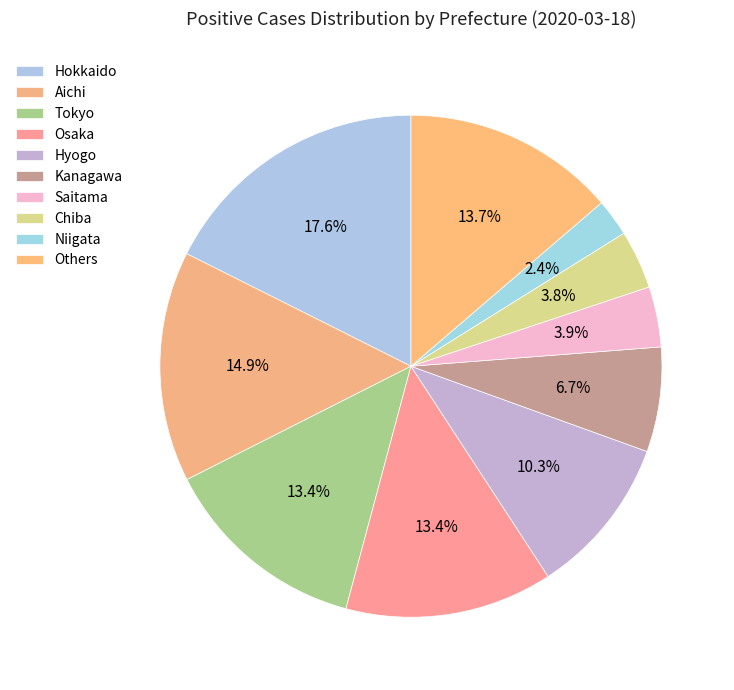

How many segments does this pie chart have?

10